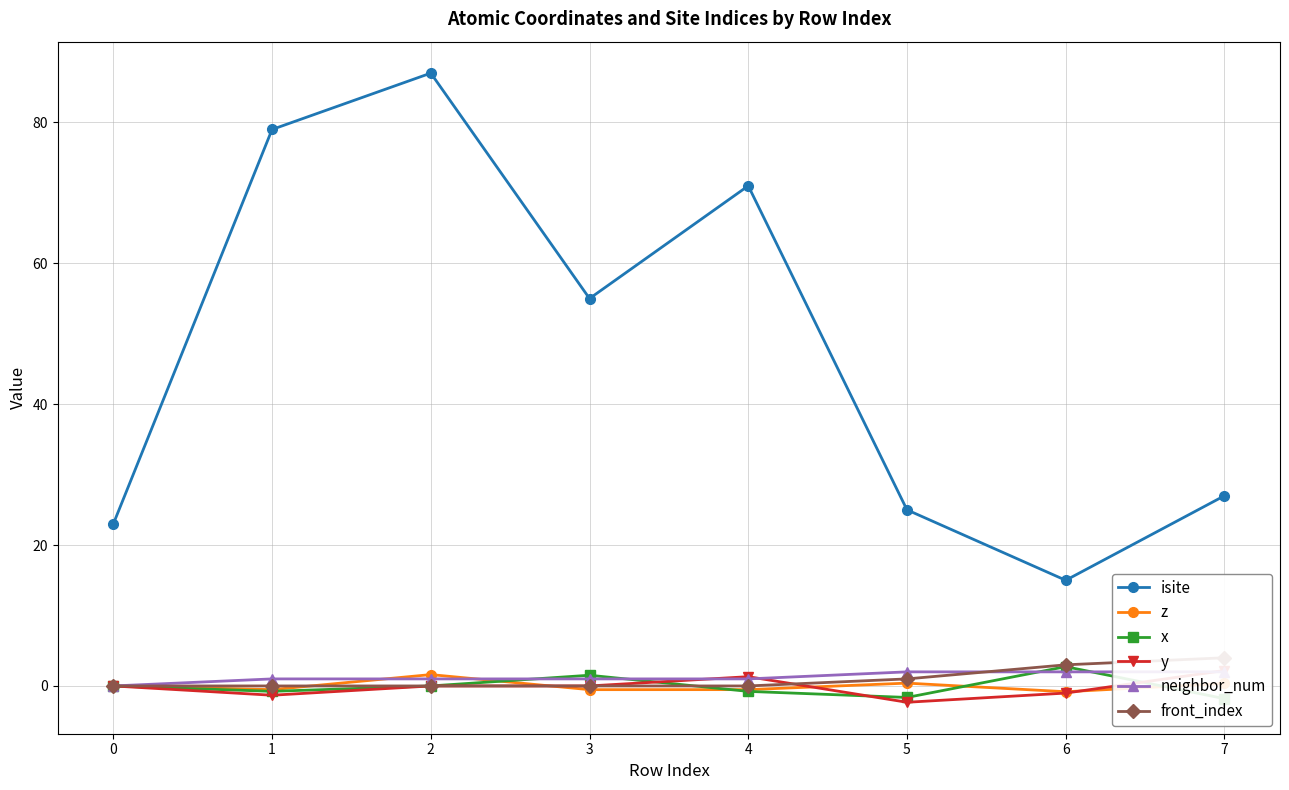

What is the maximum value for isite?

87.0